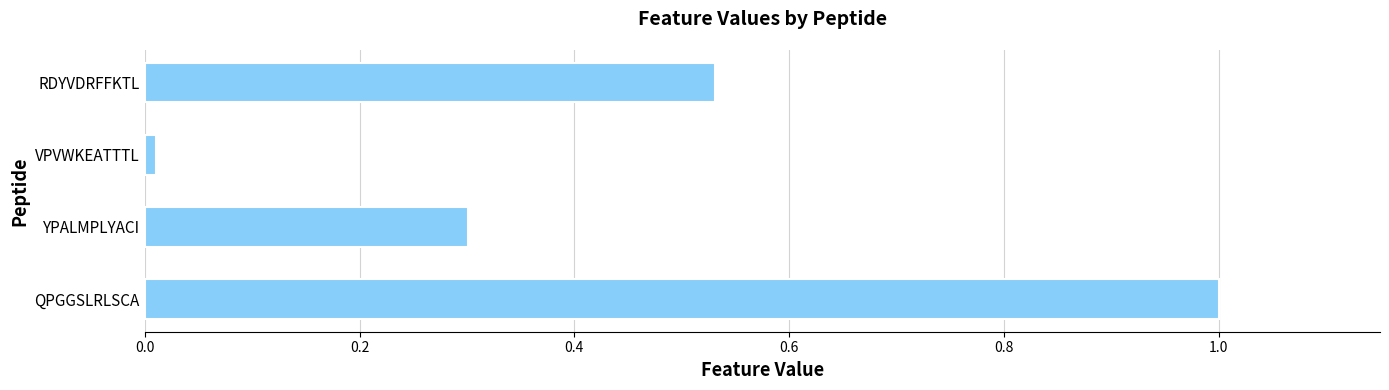

What is the difference between the maximum and minimum values?

1.0